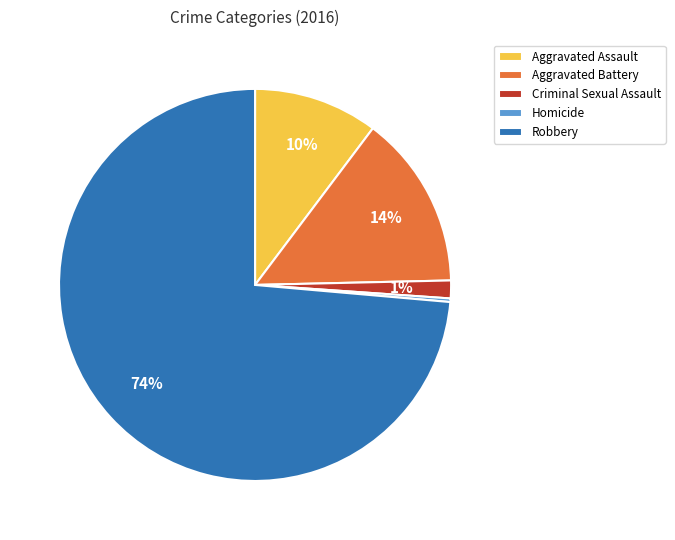

To the nearest percent, what portion does Aggravated Assault represent?

10%